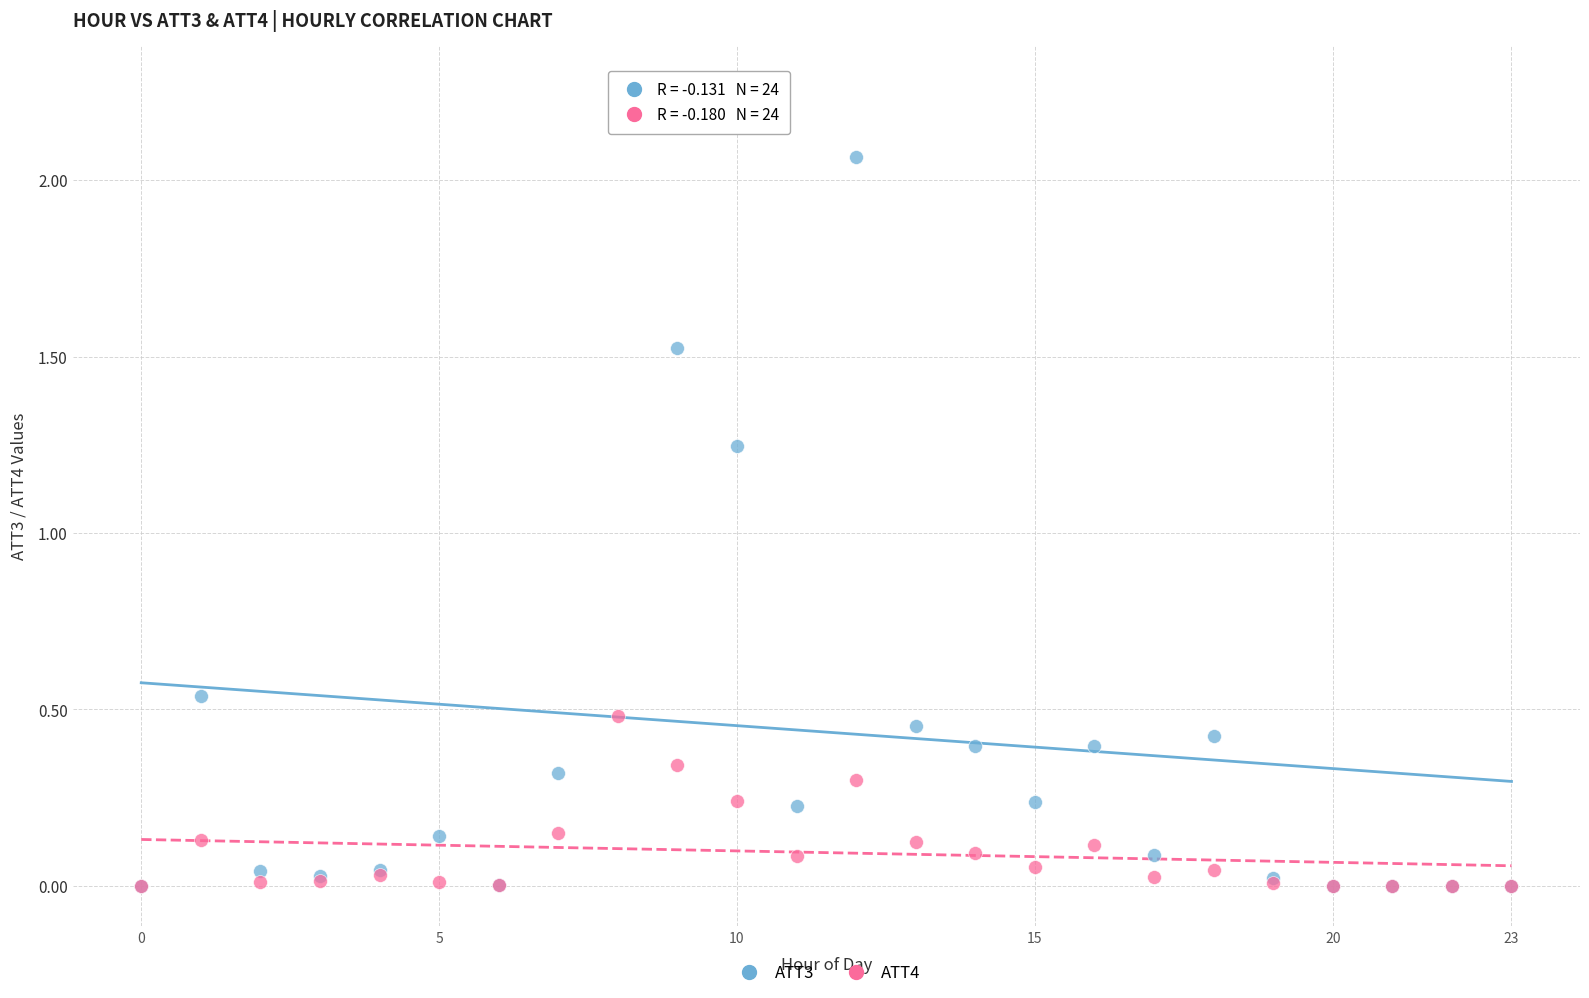

What are all the series names shown in the legend?

ATT3, ATT4